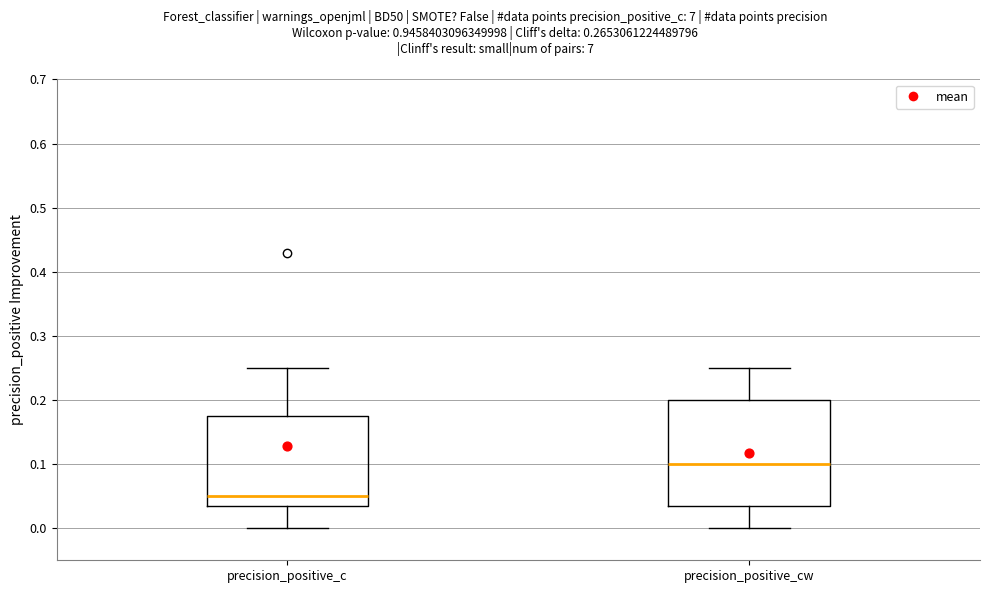

Reading left to right, transcribe this box plot: for each box, give where its median line is, the range the box spans, and where its two whiskers end, as read against the y-axis. The values are not printed on the chart, so give them approximately, as read against the axis.

precision_positive_c: median 0.05, box 0.04 to 0.18, whiskers 0.00 to 0.25
precision_positive_cw: median 0.10, box 0.04 to 0.20, whiskers 0.00 to 0.25